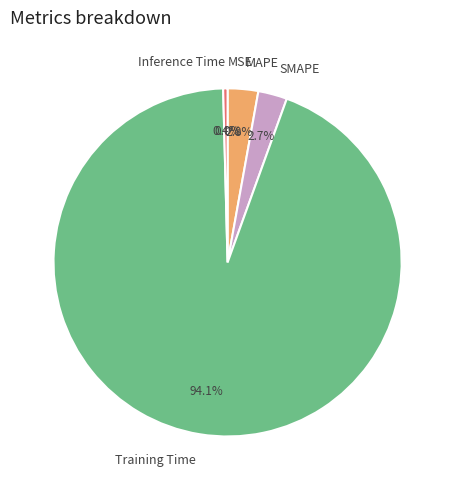

Which category has the biggest portion of the pie?

Training Time